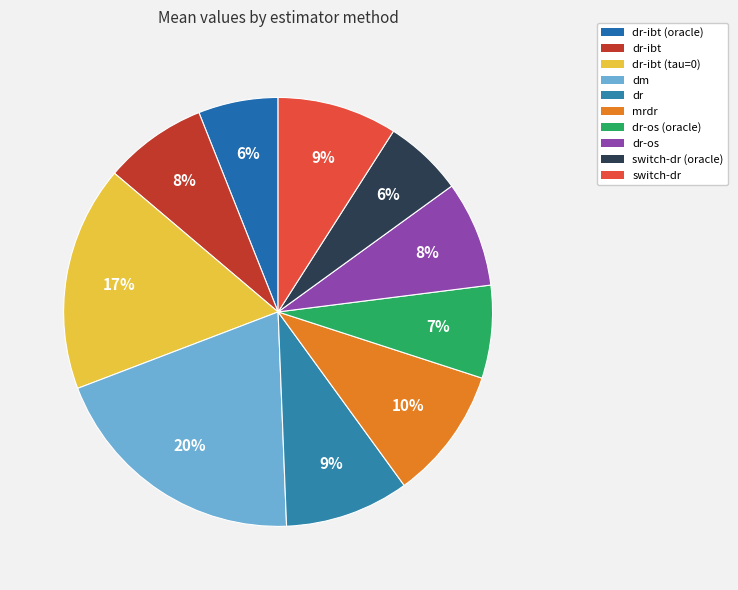

To the nearest percent, what is the difference between the largest and smallest slice percentages?

14%